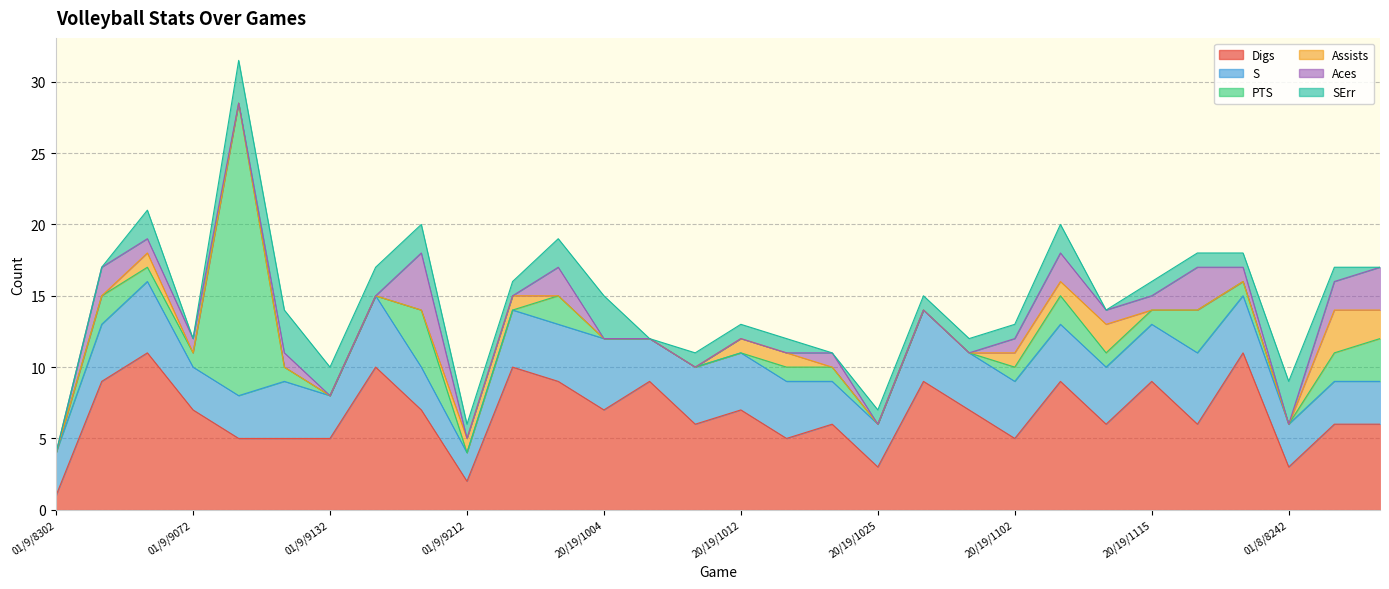

Is it true that Aces equals 1.1 at 8312019?

False